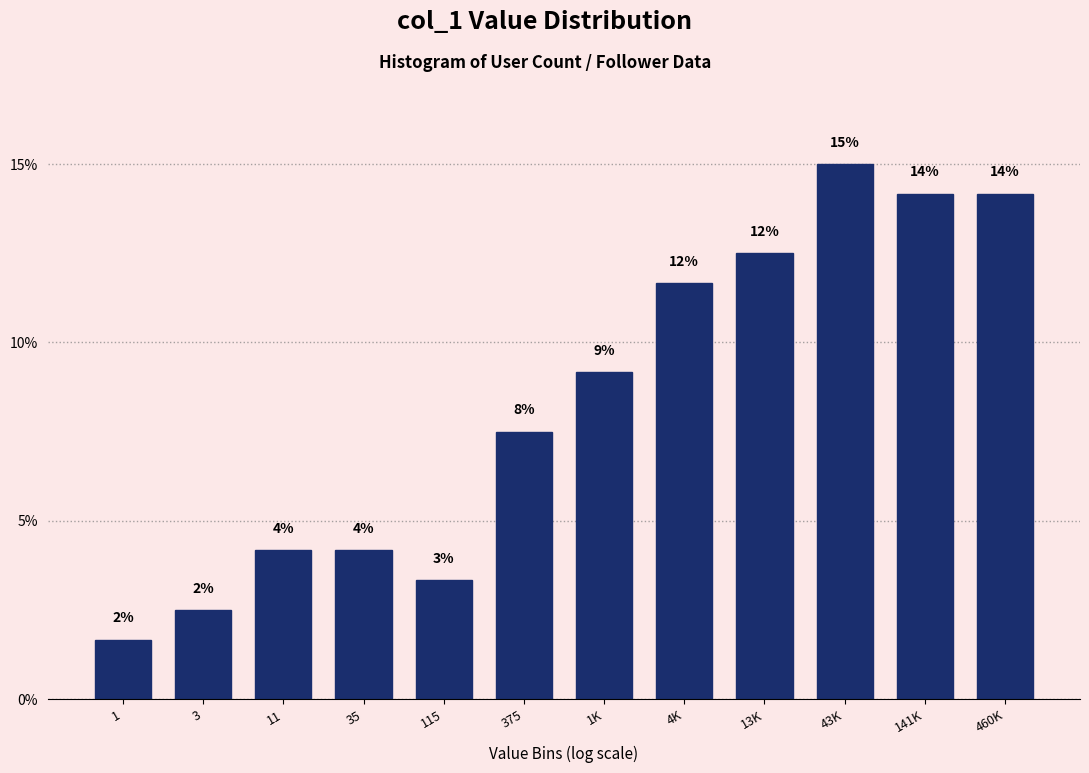

How many bars are there in total?

12